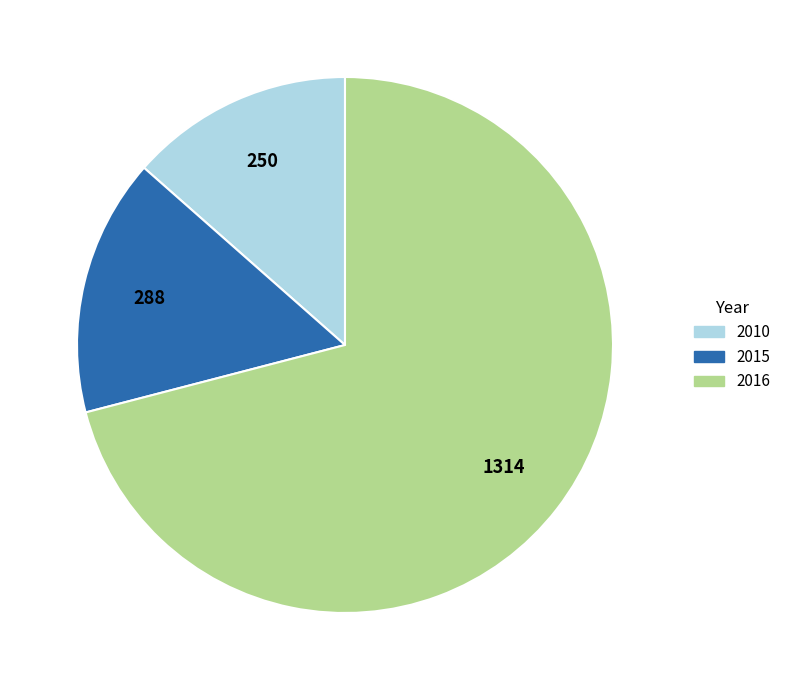

What is the ratio of the value at 2010 to the value at 2016?

0.2